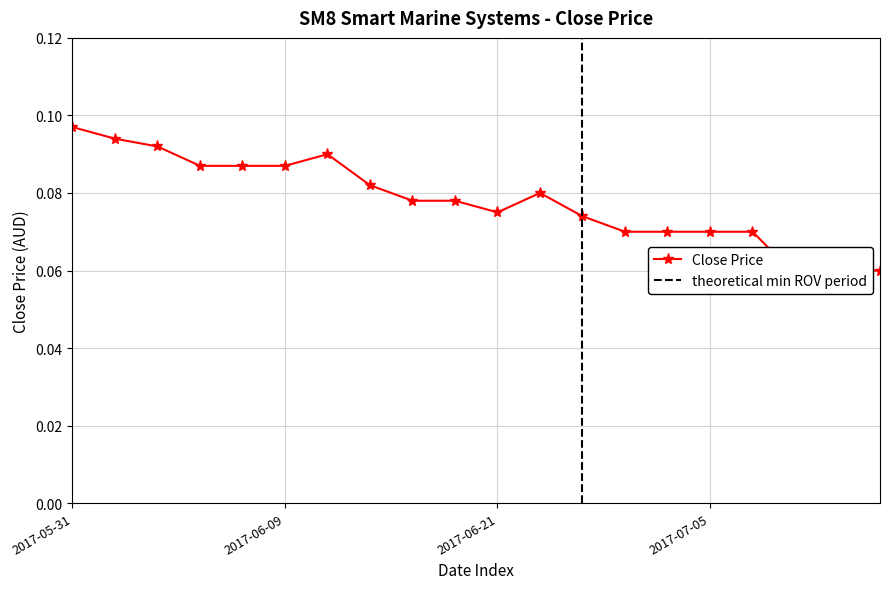

Rank the categories by value from highest to lowest.

2017-05-31, 2017-06-01, 2017-06-02, 2017-06-13, 2017-06-05, 2017-06-08, 2017-06-09, 2017-06-14, 2017-06-26, 2017-06-16, 2017-06-20, 2017-06-21, 2017-06-30, 2017-07-03, 2017-07-04, 2017-07-05, 2017-07-07, 2017-07-18, 2017-07-20, 2017-07-17